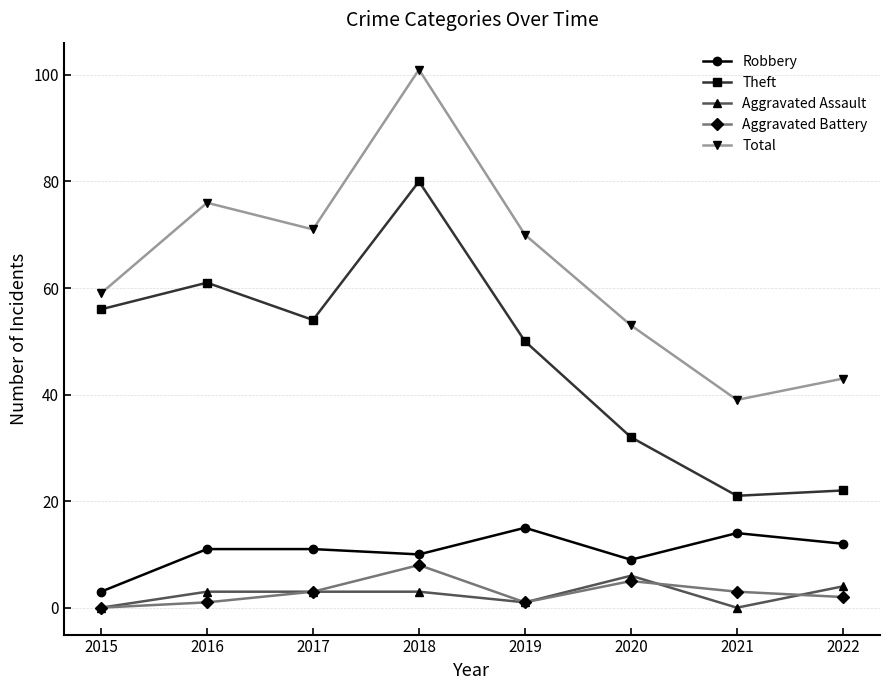

What is the sum of all Robbery values?

85